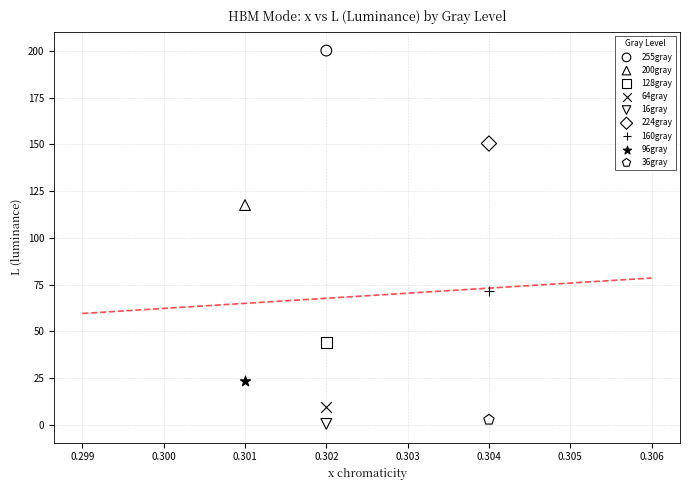

What are all the series names shown in the legend?

255gray, 200gray, 128gray, 64gray, 16gray, 224gray, 160gray, 96gray, 36gray